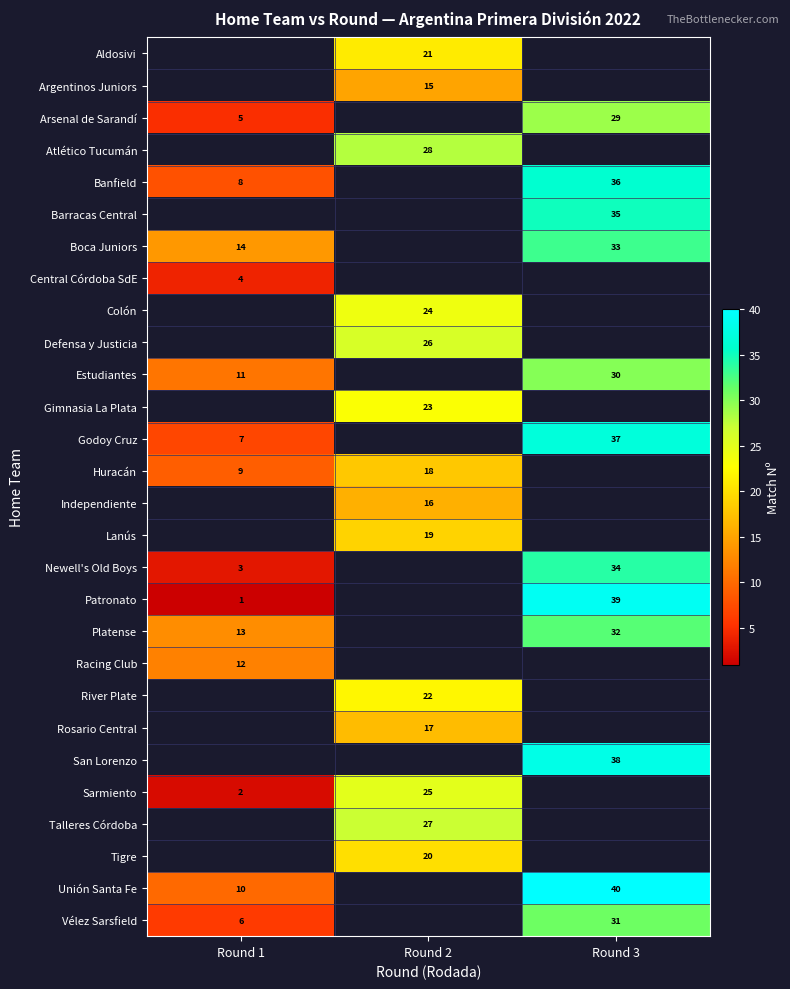

The value of River Plate at Round 2 is 39. True or false?

False